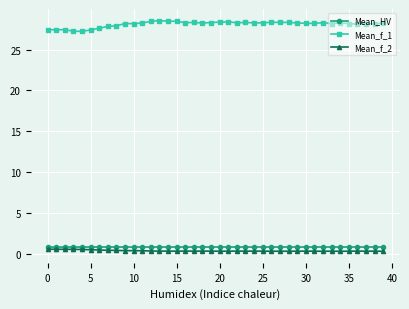

What is the value of the Mean_HV point at the 28th from the left?

0.8